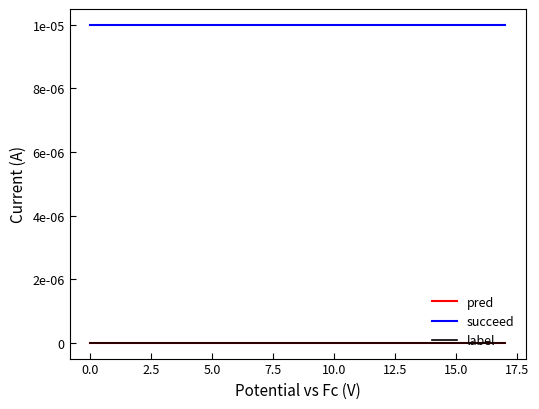

Does the chart have visible grid lines?

No